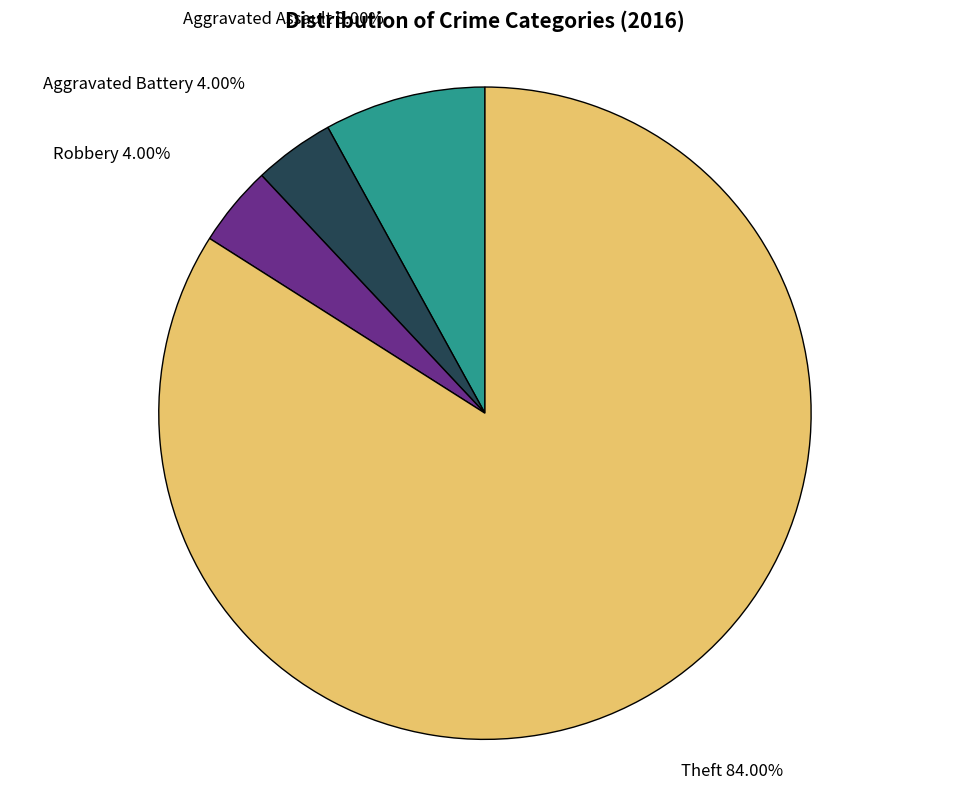

Count the number of slices in the pie.

4